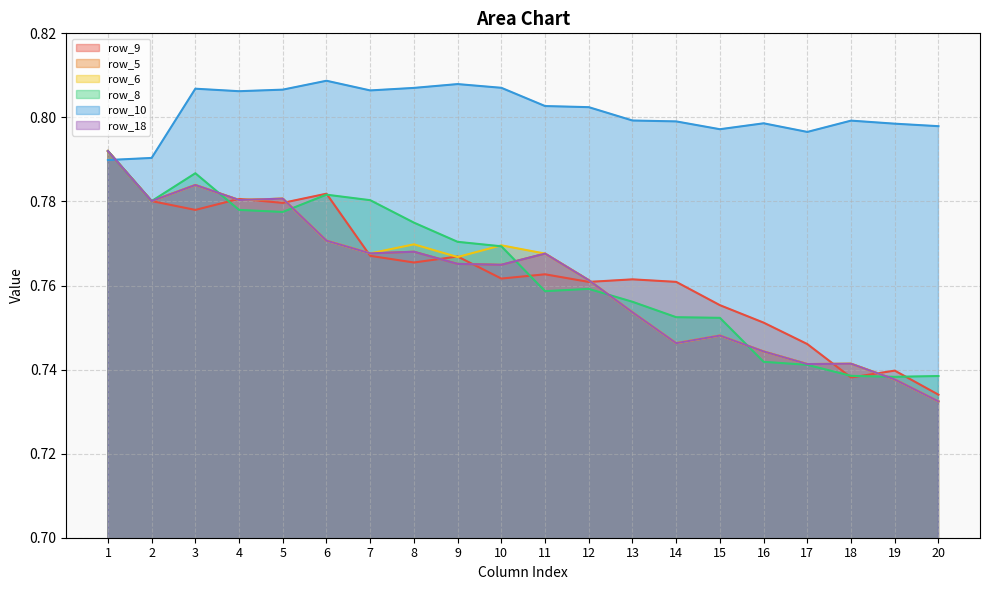

At which label does row_10 reach its minimum?

1